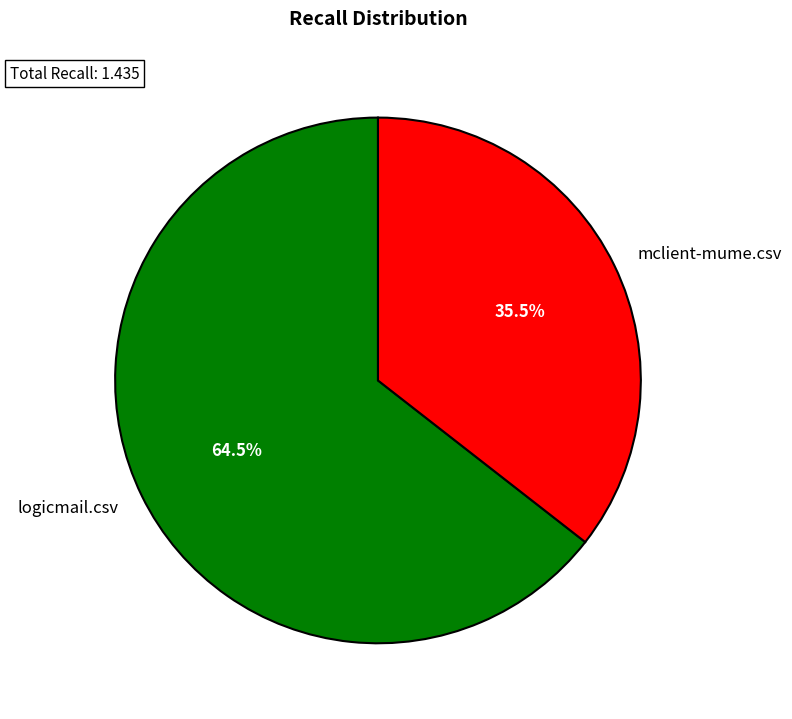

Is it true that logicmail.csv is 71% of the pie?

False